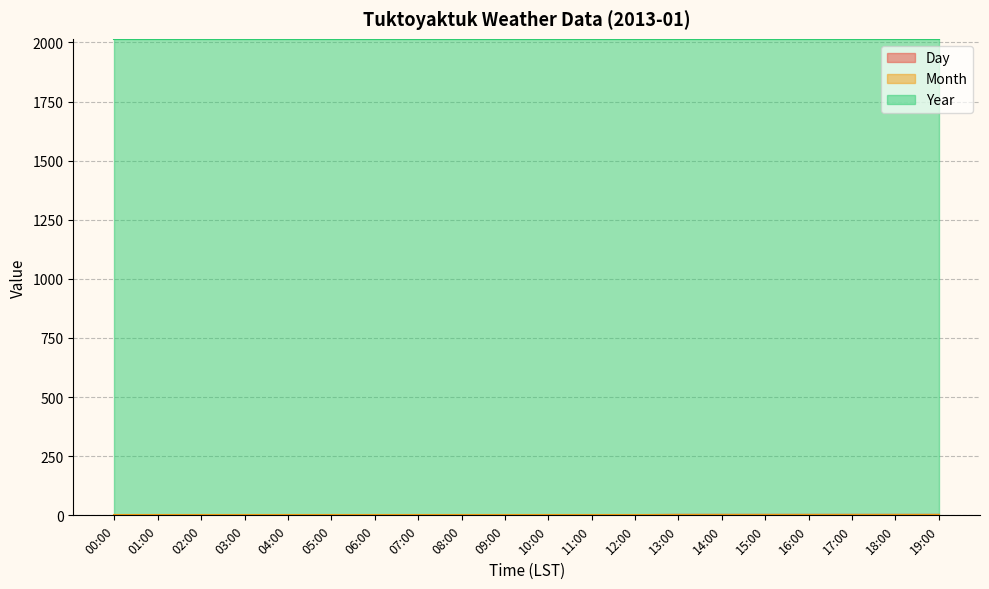

List the labels in order of Day value, smallest first.

00:00, 01:00, 02:00, 03:00, 04:00, 05:00, 06:00, 07:00, 08:00, 09:00, 10:00, 11:00, 12:00, 13:00, 14:00, 15:00, 16:00, 17:00, 18:00, 19:00